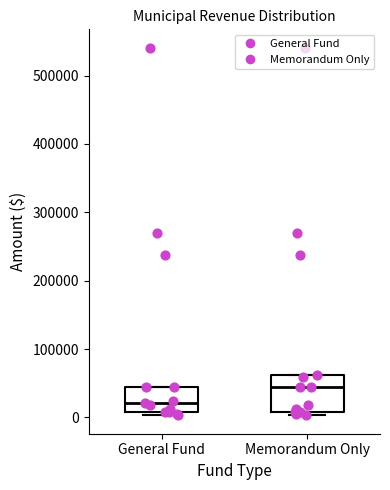

Reading left to right, read every box against the y-axis: the position of its median line, the range the box covers, and the ends of its whiskers. The values are not printed on the chart, so give them approximately, as read against the axis.

General Fund: median 20000, box 10000 to 40000, whiskers 0 to 40000
Memorandum Only: median 40000, box 10000 to 60000, whiskers 0 to 60000